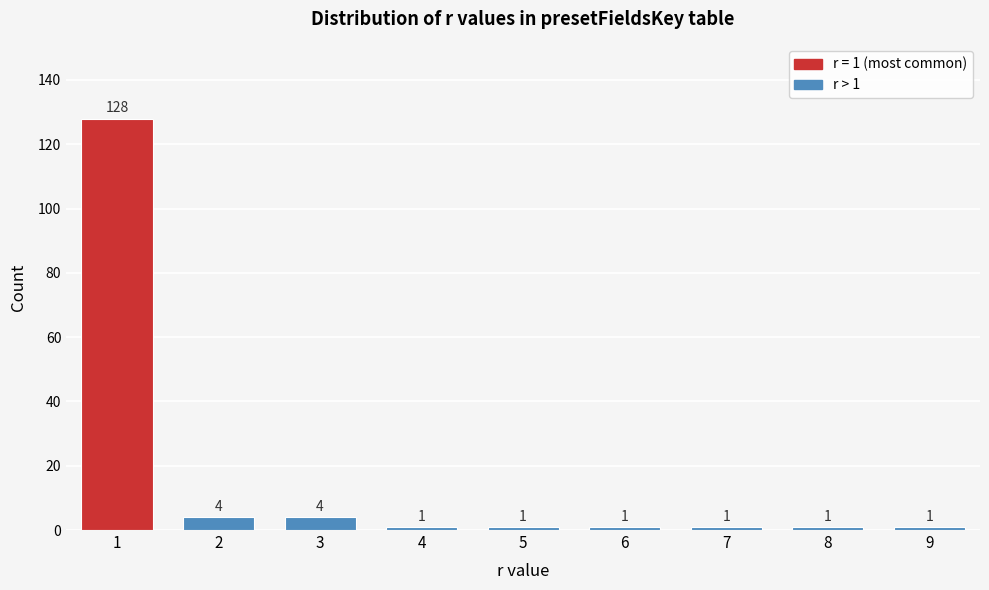

Reading left to right, extract all data points from this chart.

1=128	2=4	3=4	4=1	5=1	6=1	7=1	8=1	9=1